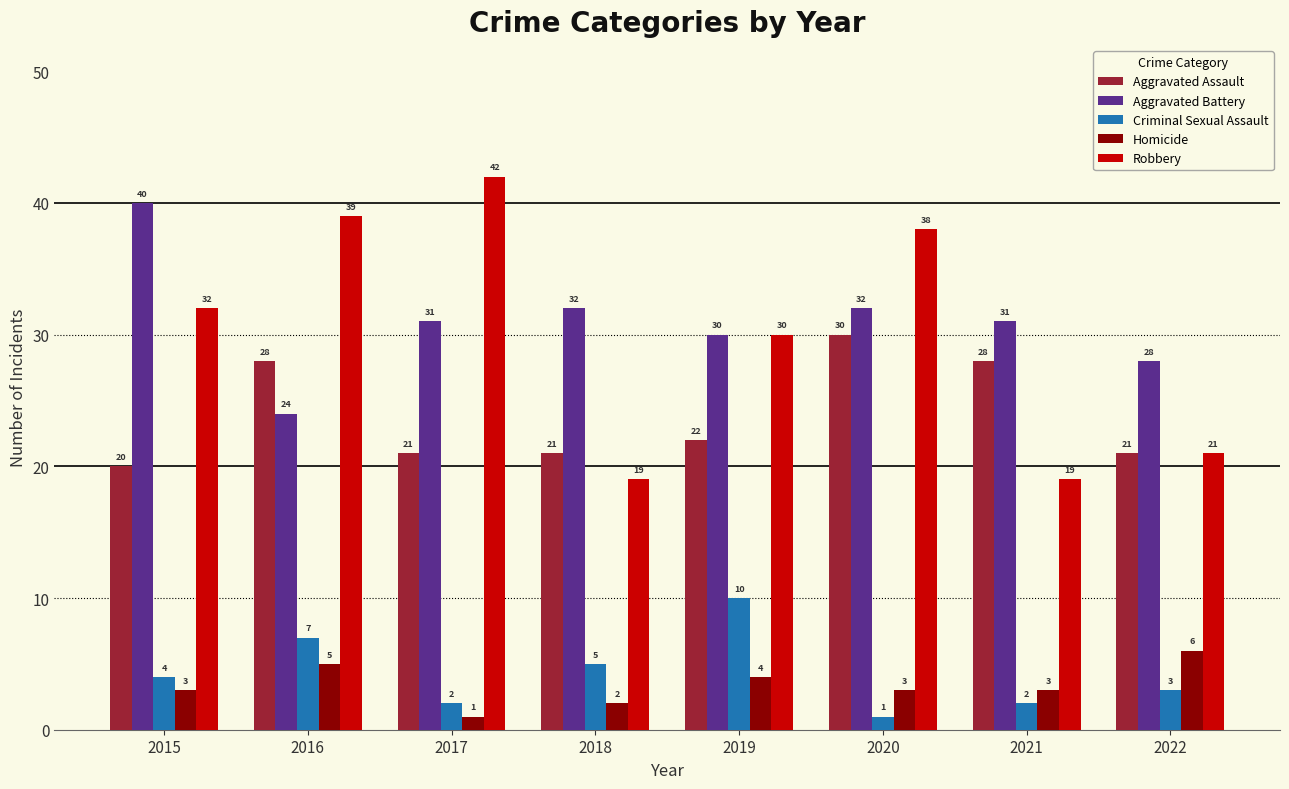

Reading left to right, what are all the values shown in this chart?

Aggravated Assault: 20	28	21	21	22	30	28	21
Aggravated Battery: 40	24	31	32	30	32	31	28
Criminal Sexual Assault: 4	7	2	5	10	1	2	3
Homicide: 3	5	1	2	4	3	3	6
Robbery: 32	39	42	19	30	38	19	21